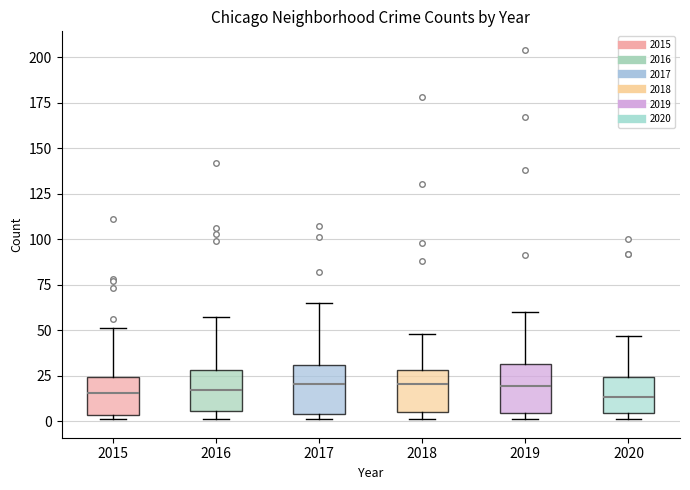

Where is the upper edge of the box at x = 2018 on the y-axis? The values are not printed on the chart, so give them approximately, as read against the axis.

30